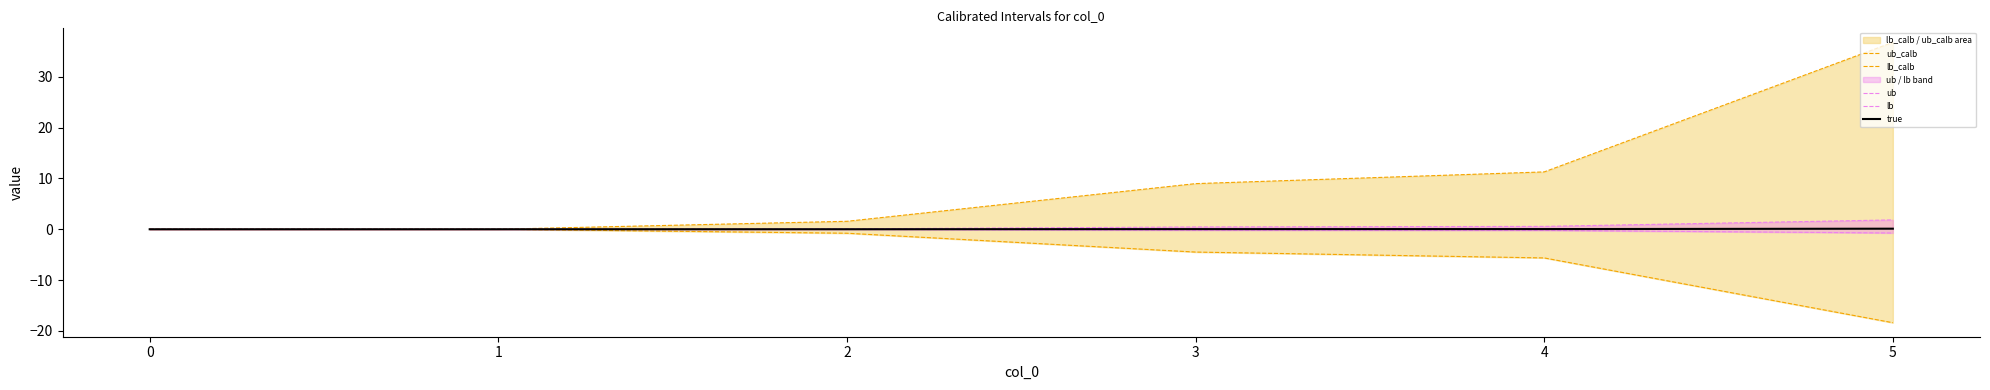

The true series shows 0.0 at 0. True or false?

True